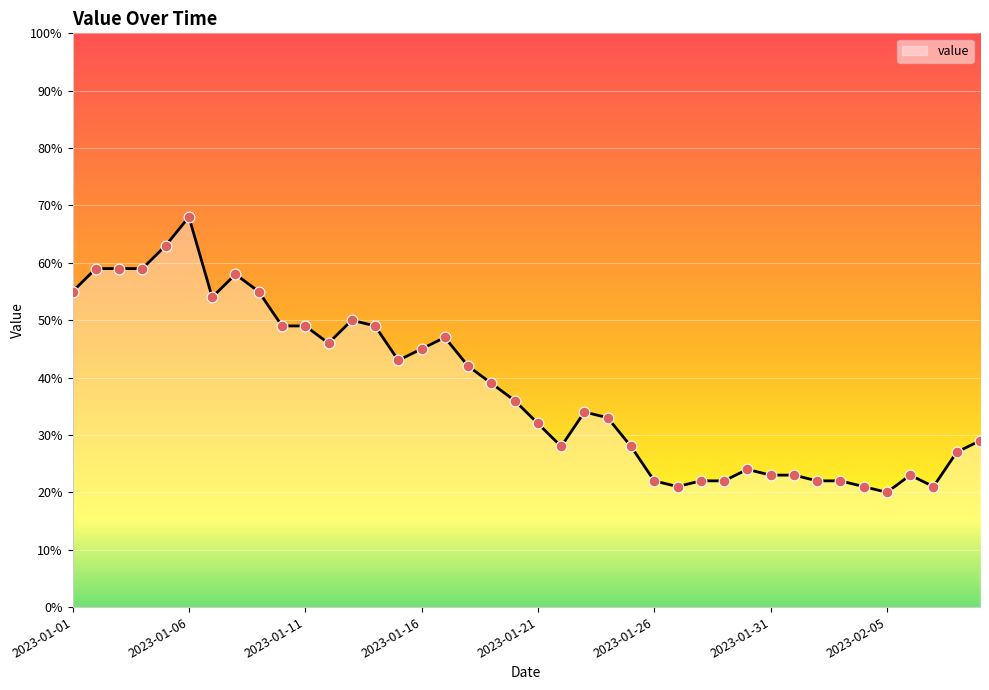

What is the greatest value displayed?

68